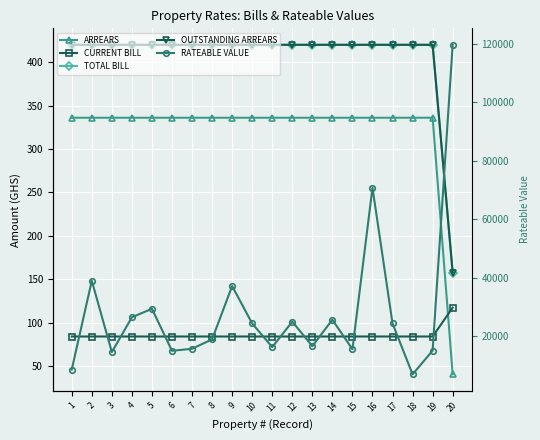

At which label does TOTAL BILL reach its peak?

1